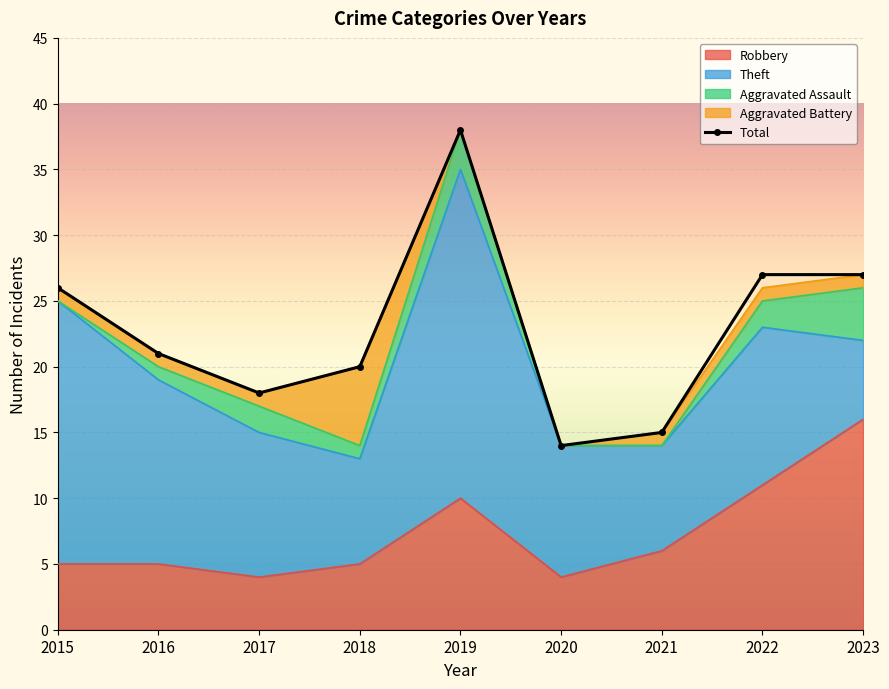

Reading left to right, transcribe all the data shown in this chart.

Robbery: 2015=5	2016=5	2017=4	2018=5	2019=10	2020=4	2021=6	2022=11	2023=16
Theft: 2015=20	2016=14	2017=11	2018=8	2019=25	2020=10	2021=8	2022=12	2023=6
Aggravated Assault: 2015=0	2016=1	2017=2	2018=1	2019=3	2020=0	2021=0	2022=2	2023=4
Aggravated Battery: 2015=1	2016=1	2017=1	2018=6	2019=0	2020=0	2021=1	2022=1	2023=1
Total: 2015=26	2016=21	2017=18	2018=20	2019=38	2020=14	2021=15	2022=27	2023=27